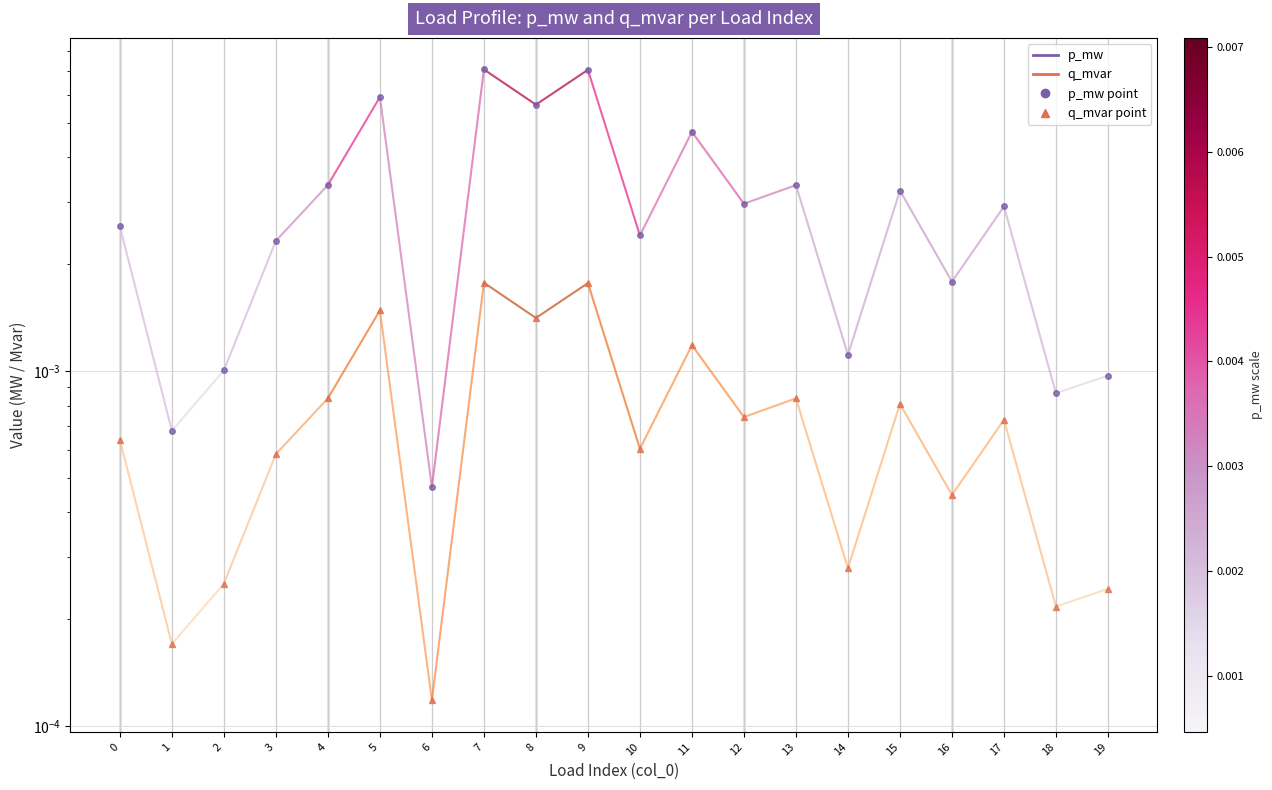

Where is the first local maximum for p_mw?

5